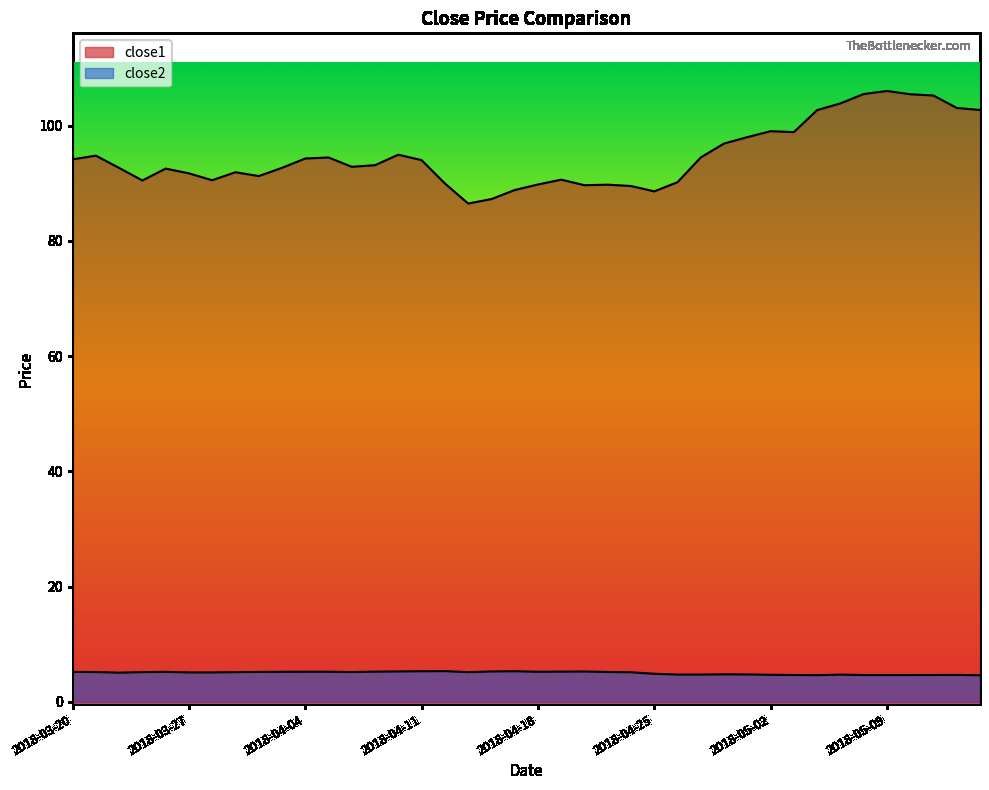

At which label is close2 closest to 4?

2018-05-15